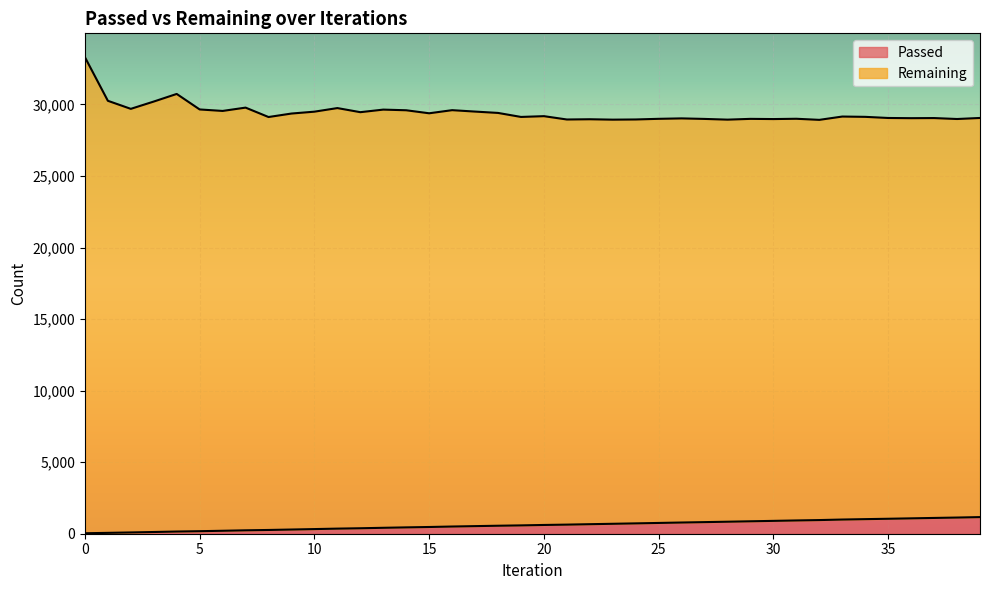

How many data points are above 612?

19